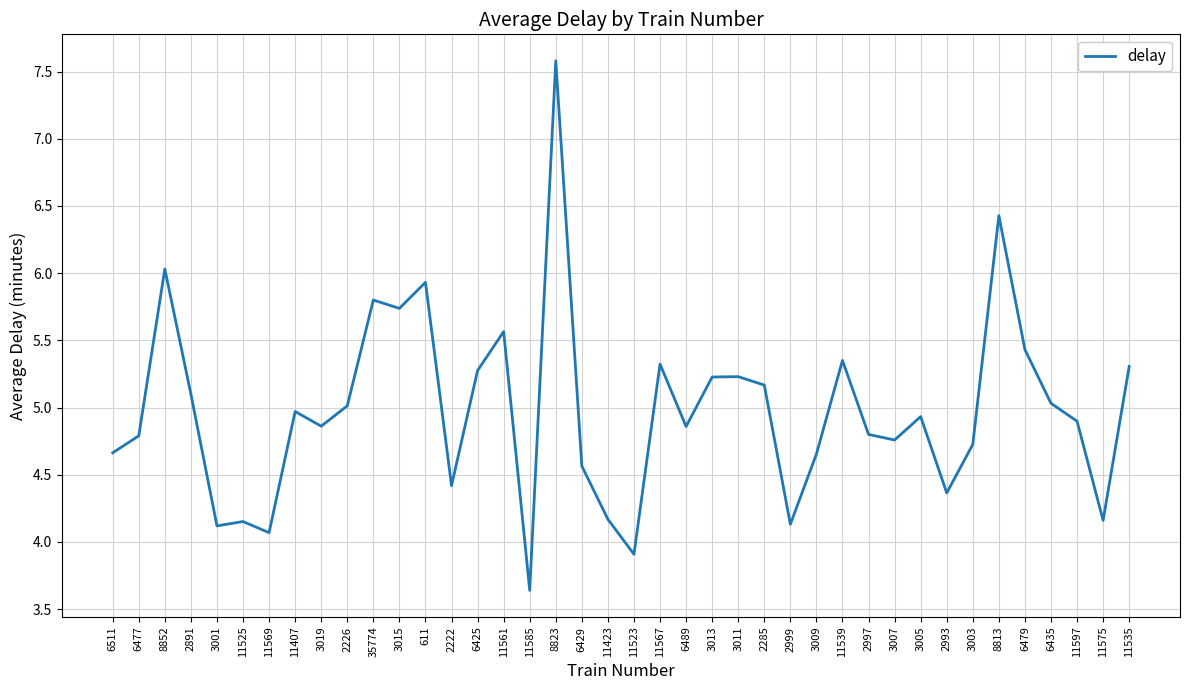

Where does the data first go above 4?

6511